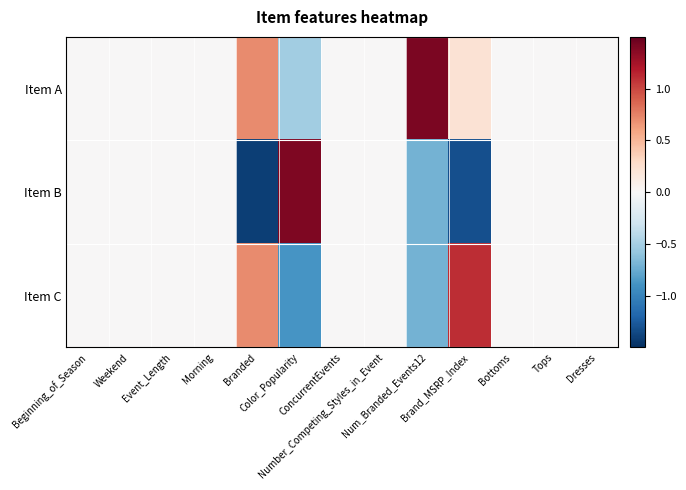

Which has a higher value, Dresses or Weekend?

Dresses